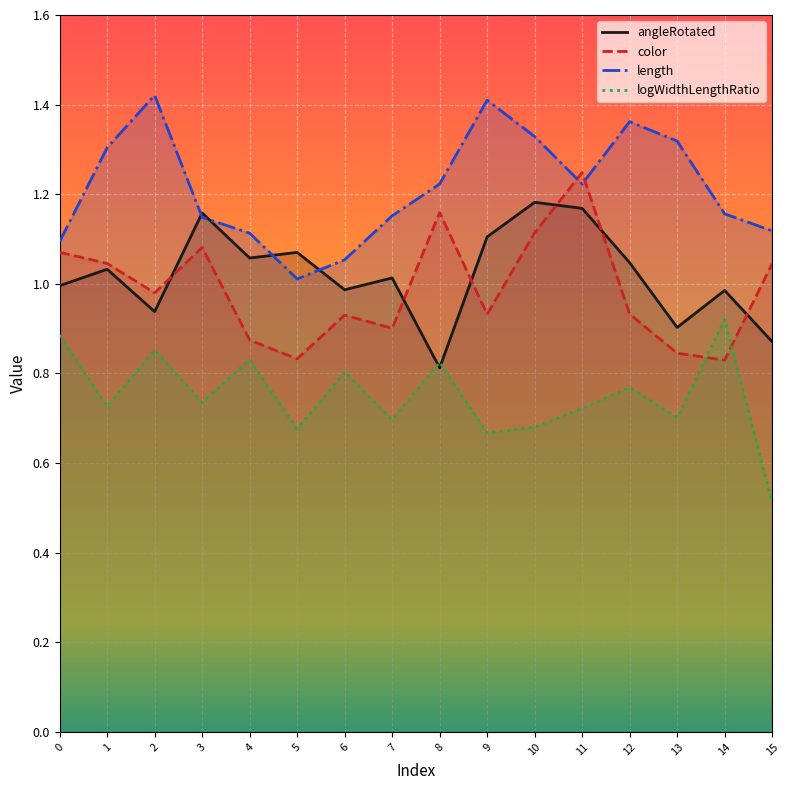

What is the sum of the length values at 6 and 10?

2.4